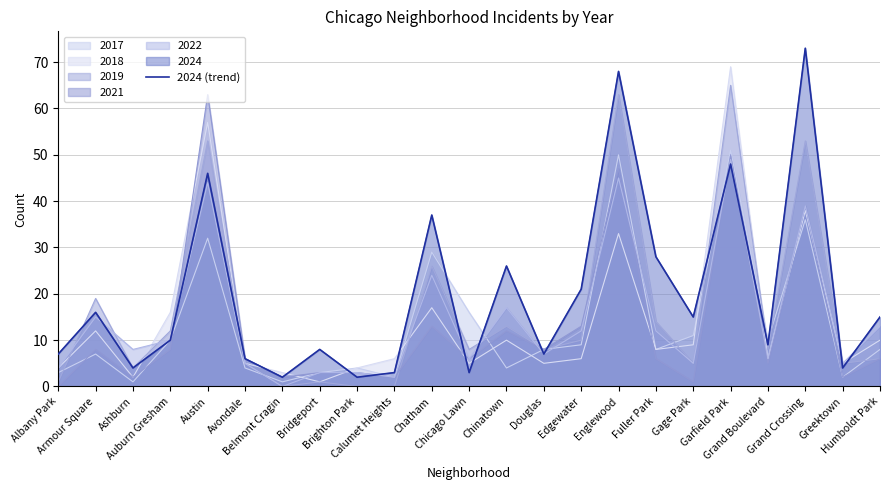

How many lines are shown in the chart?

1